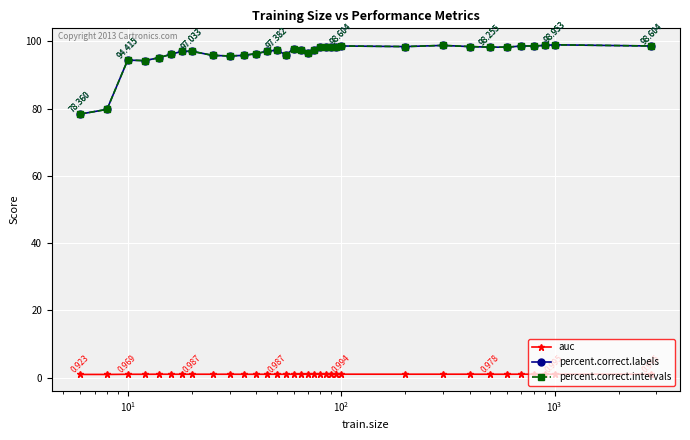

What is the minimum value shown in the chart?

0.9